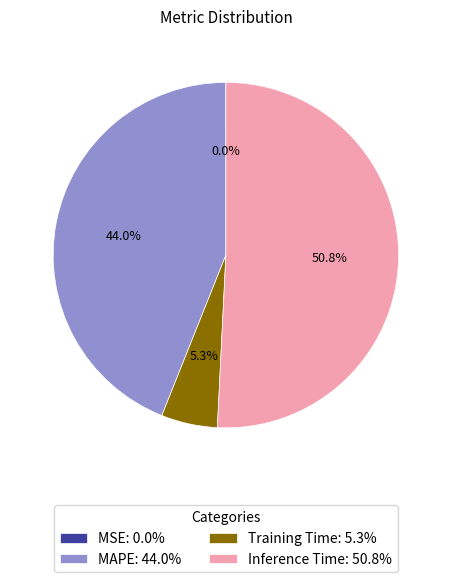

The MAPE slice represents 39% of the pie. True or false?

False